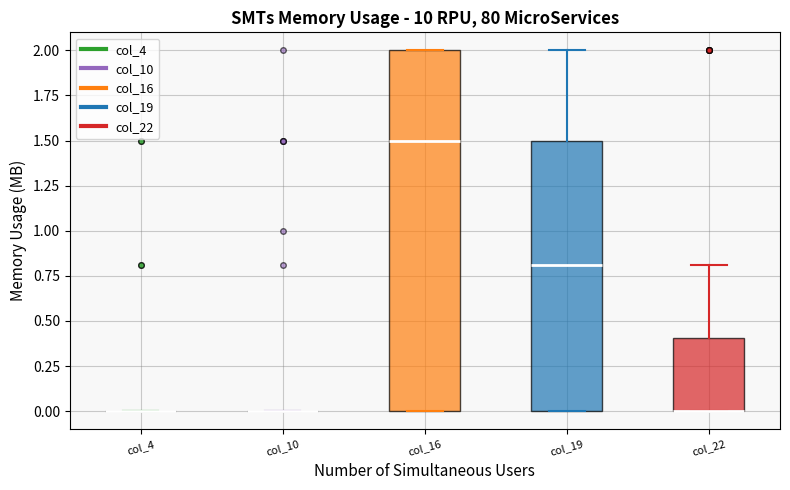

Reading left to right, transcribe this box plot: for each box, give where its median line is, the range the box spans, and where its two whiskers end, as read against the y-axis. The values are not printed on the chart, so give them approximately, as read against the axis.

col_4: box collapsed to a line at 0.0, whiskers 0.0 to 0.0
col_10: box collapsed to a line at 0.0, whiskers 0.0 to 0.0
col_16: median 1.5, box 0.0 to 2.0, whiskers 0.0 to 2.0
col_19: median 0.8, box 0.0 to 1.5, whiskers 0.0 to 2.0
col_22: median 0.0 (drawn on the box's lower edge), box 0.0 to 0.4, whiskers 0.0 to 0.8